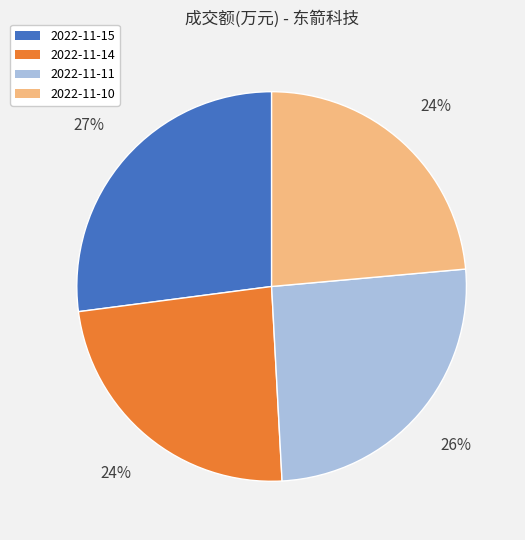

To the nearest percent, what percentage of the pie is 2022-11-14?

24%